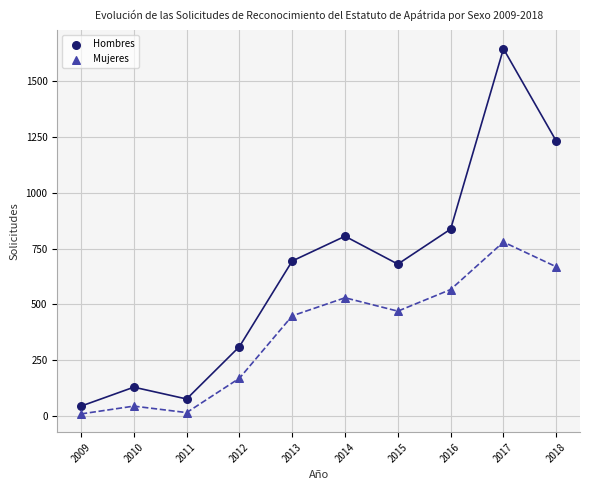

Which series contains the lowest Y value?

Mujeres